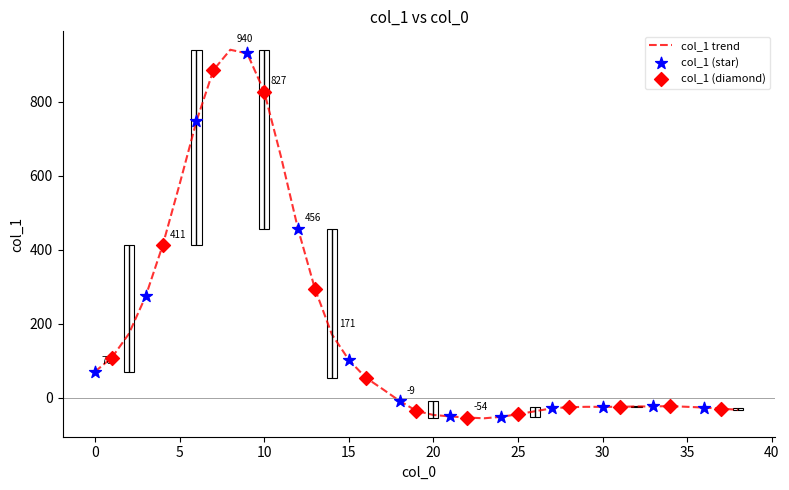

What is the change in value from 0 to 14?

+101